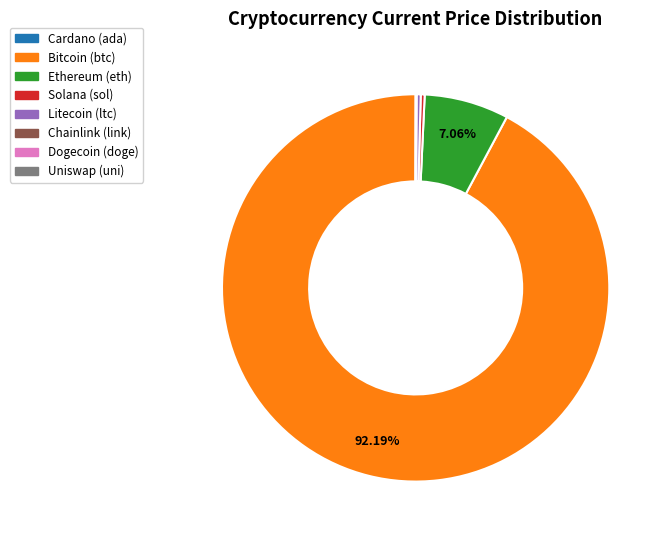

Which category has the smallest portion of the pie?

doge